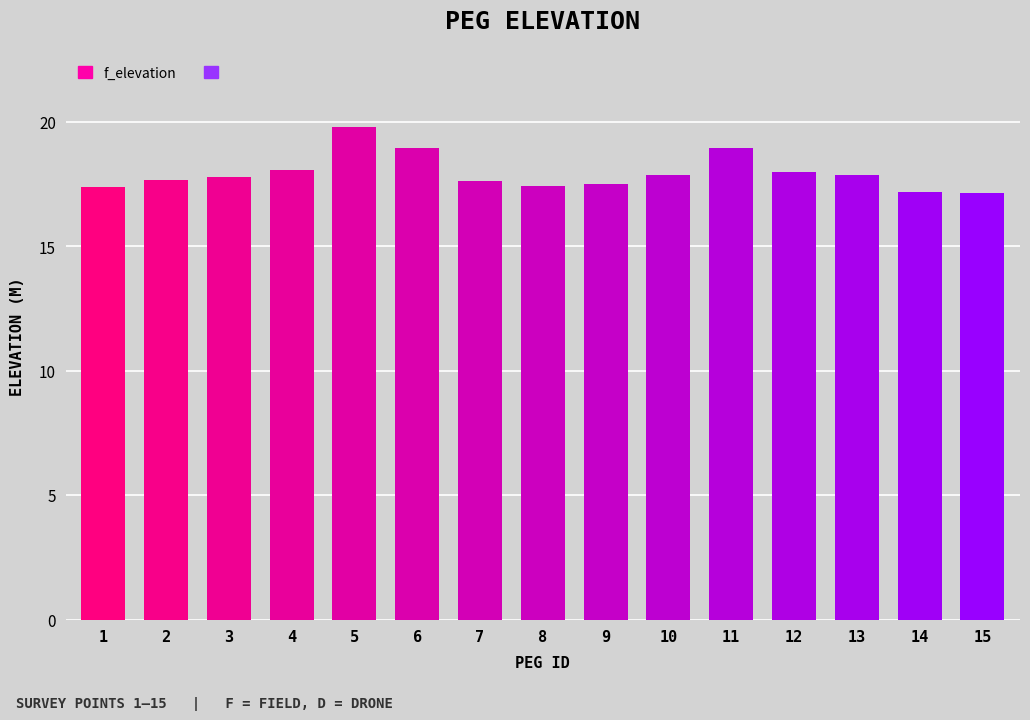

What is the greatest value displayed?

19.8